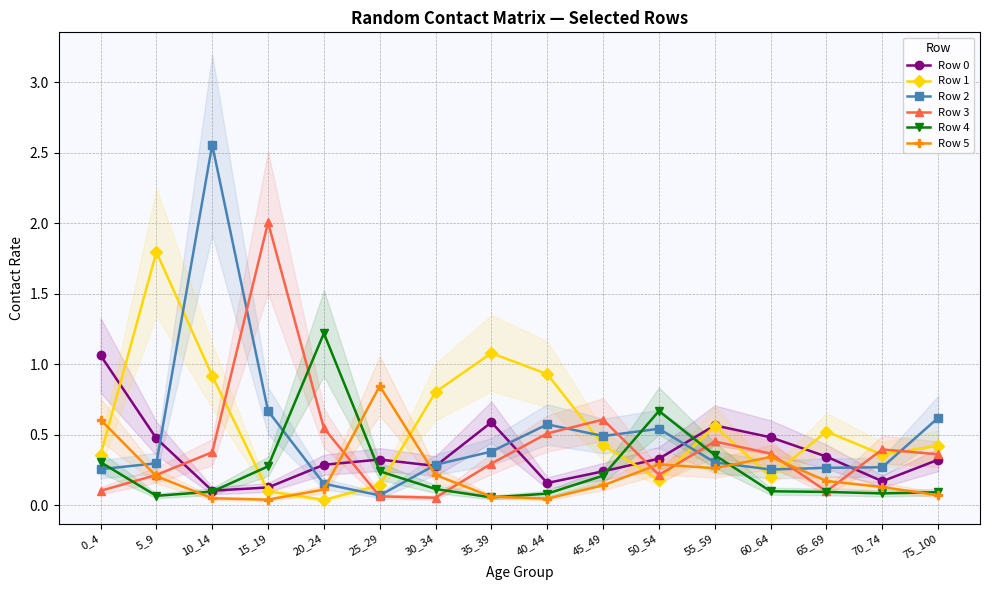

The value of Row 4 at 45_49 is 0.2. True or false?

True